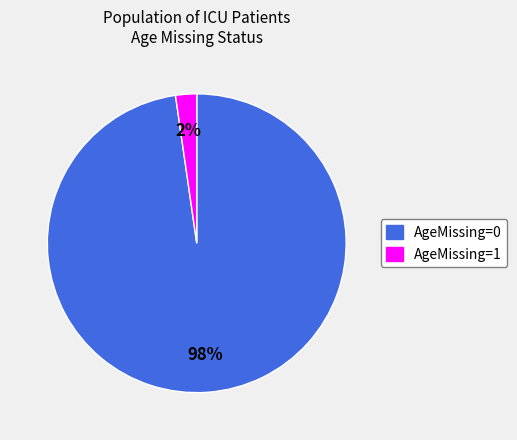

The AgeMissing=1 slice represents 2% of the pie. True or false?

True